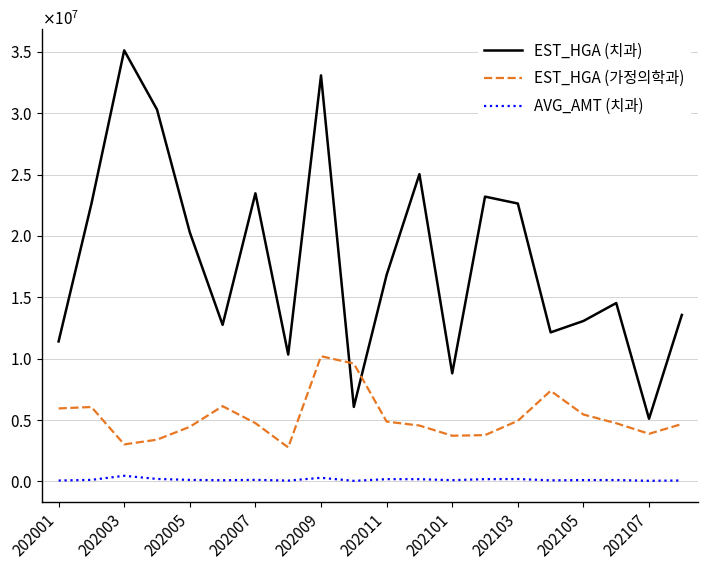

Does the chart display data point markers on the line(s)?

No